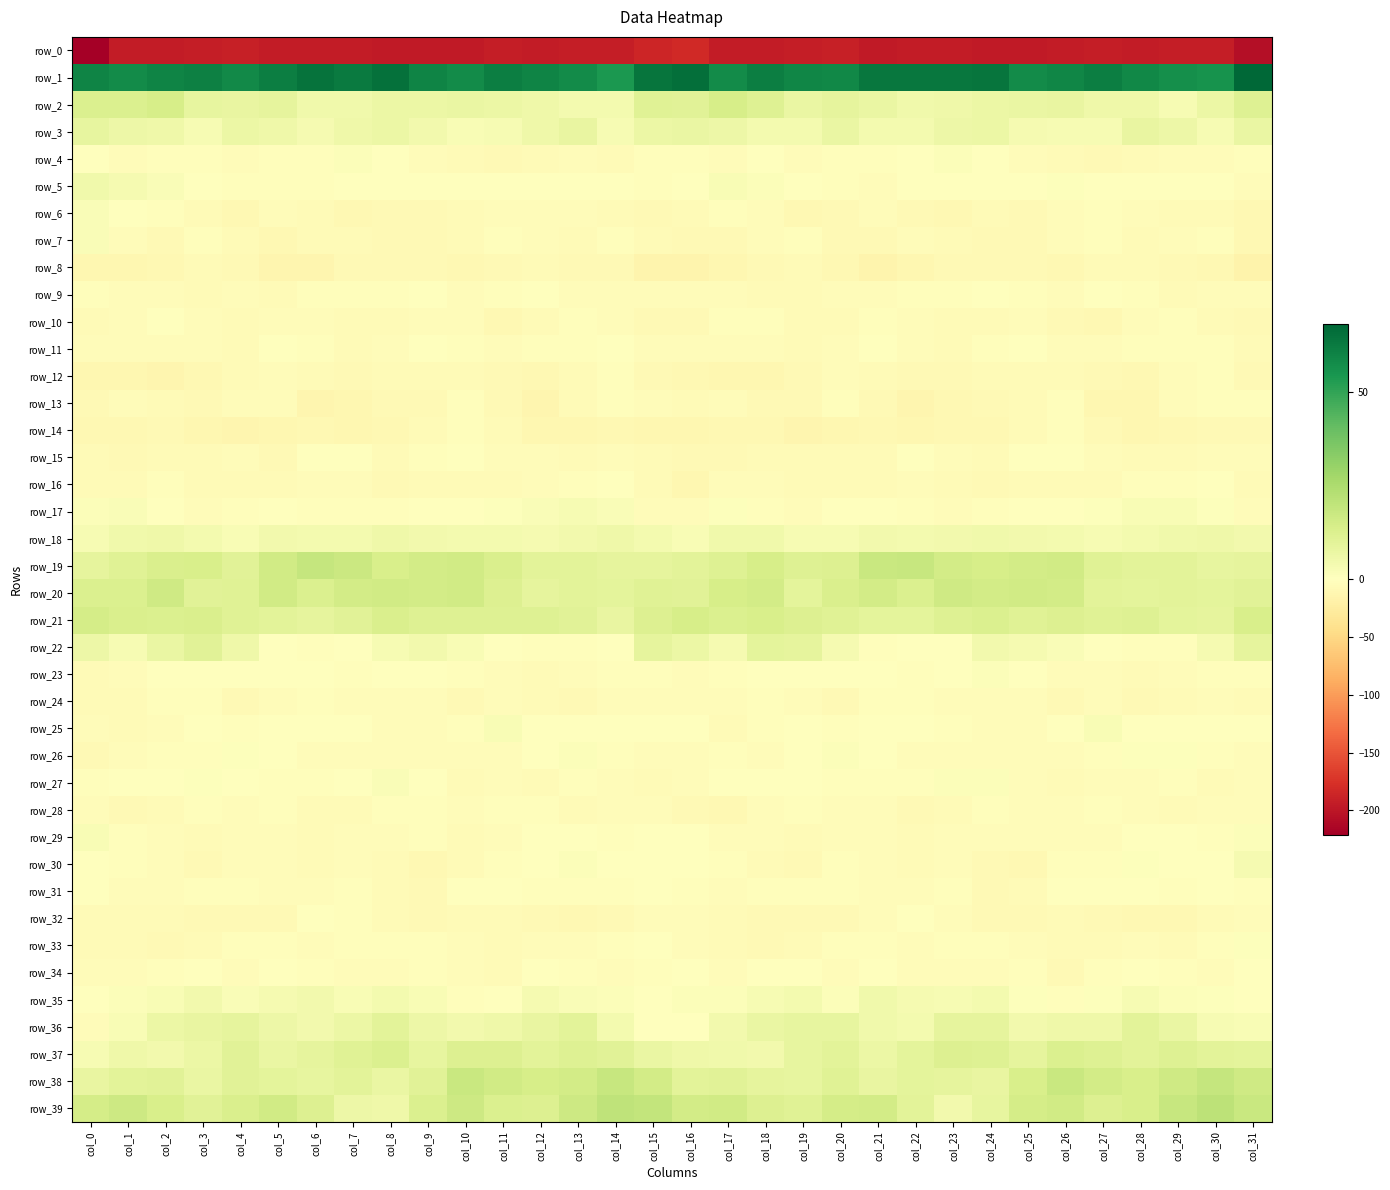

What is the minimum value for row_8?

-16.4